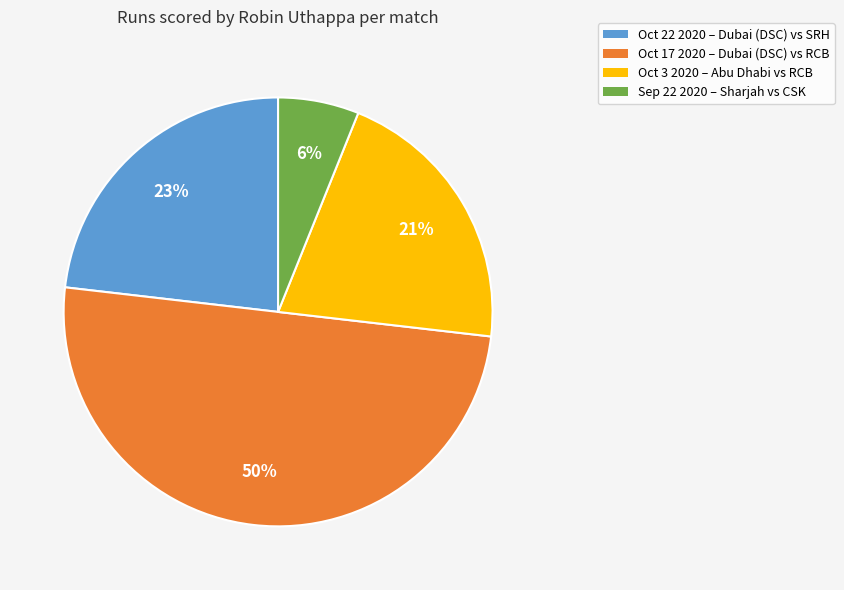

Count the number of slices in the pie.

4